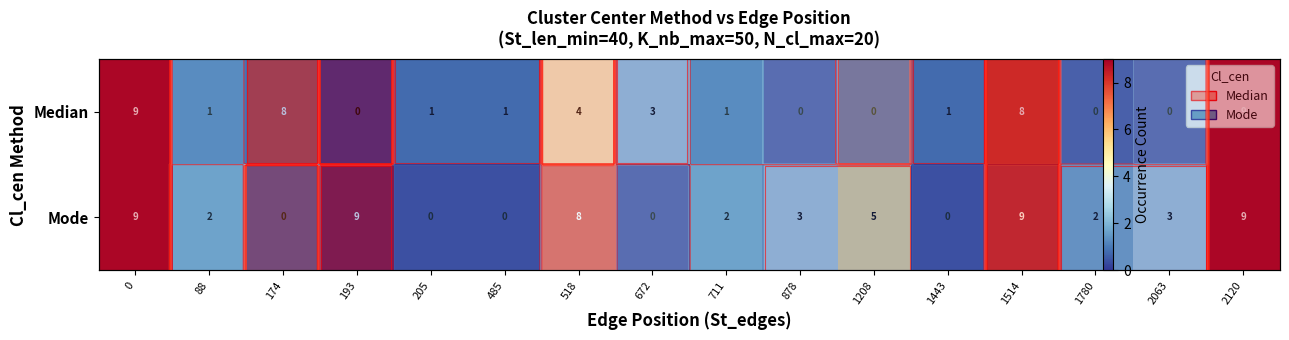

List the series in order of their peak value, highest first.

Median, Mode